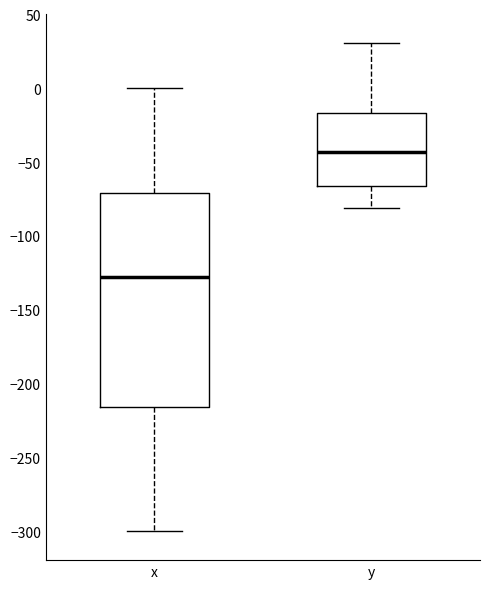

Which box's median line is the lowest?

x